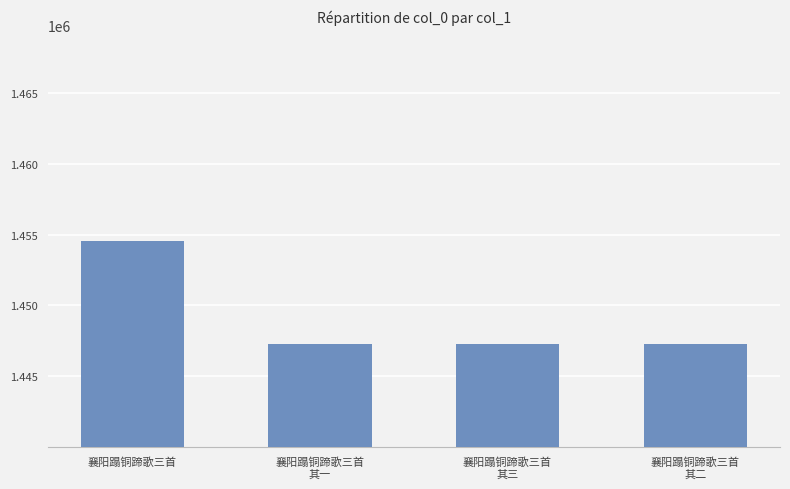

Count the number of values greater than 1447250.

1